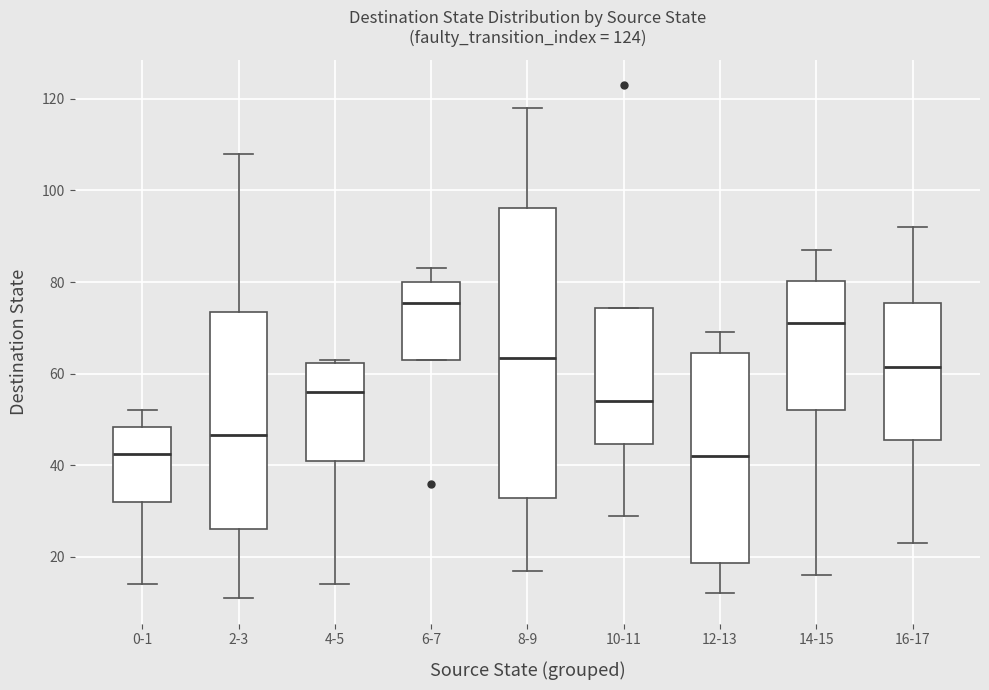

Comparing the boxes themselves (not the whiskers), which one is the tallest?

8-9